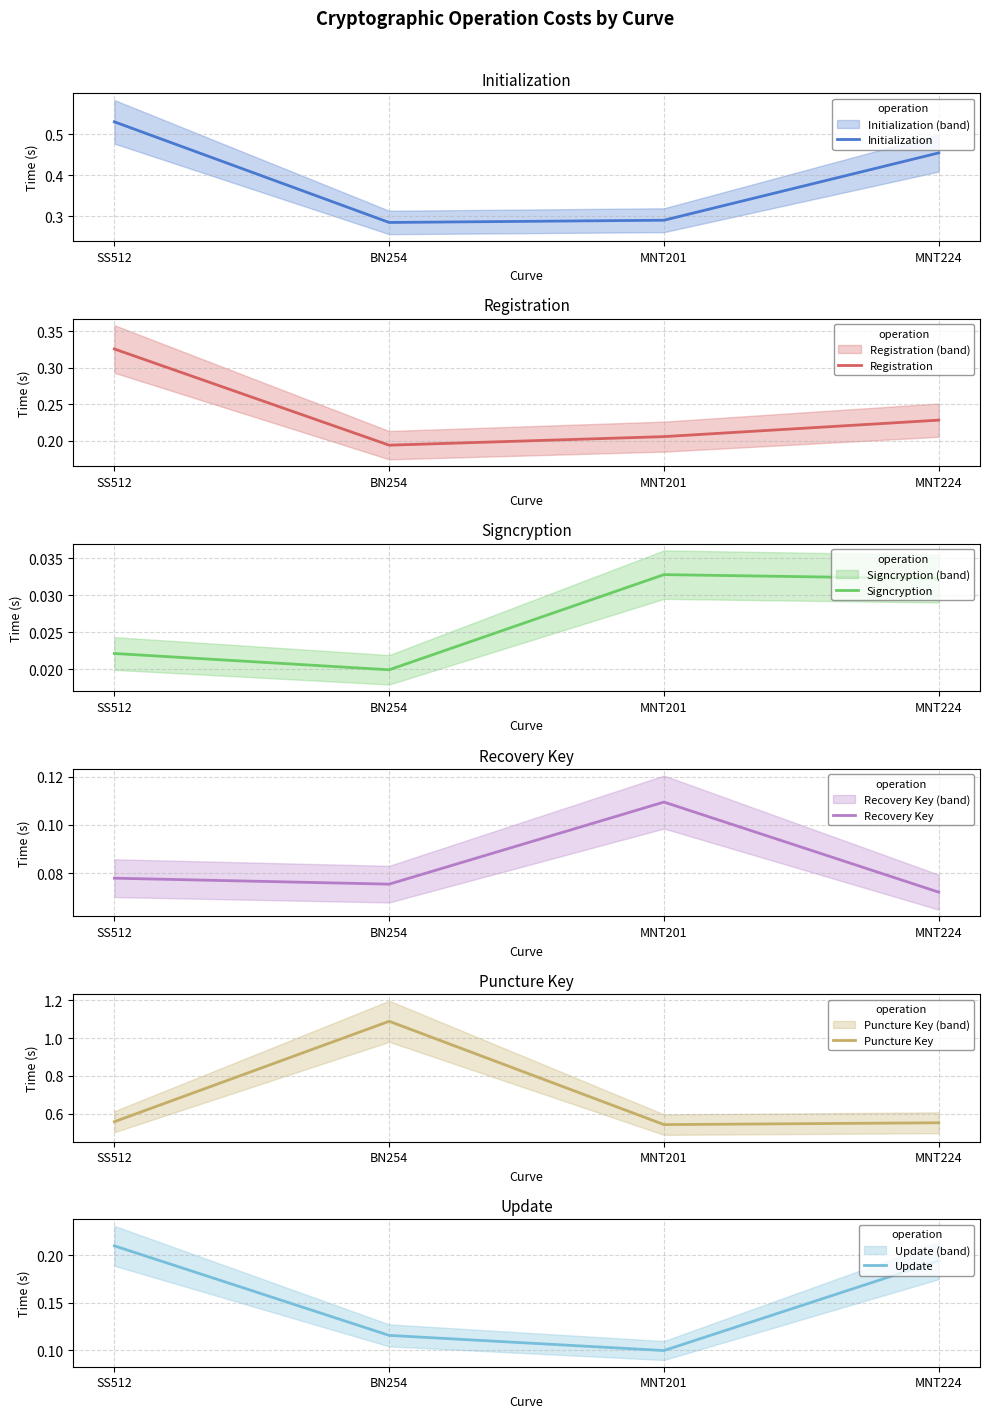

Is it true that Signcryption equals 0.0 at SS512?

True